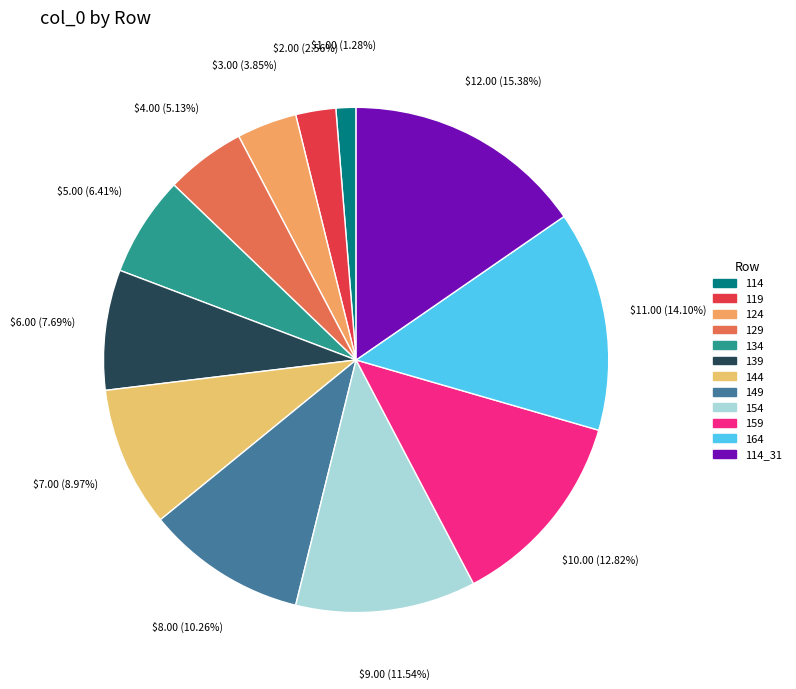

What is the change in value from 134 to 114_31?

+7